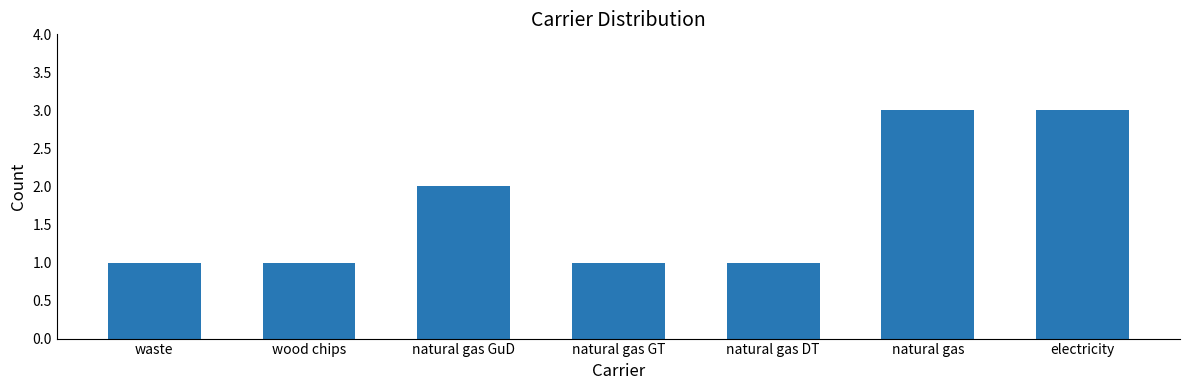

What is the label of the 3rd bar from the right?

natural gas DT